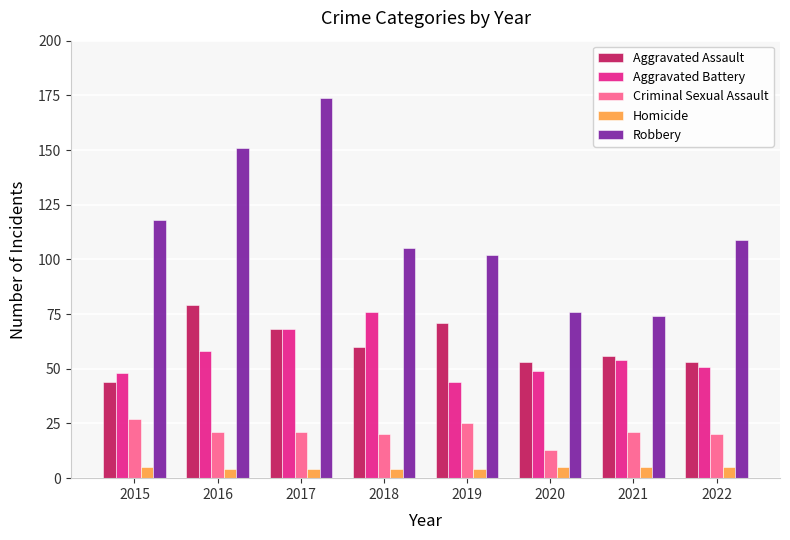

What is the difference between the highest and lowest values at 2017?

170